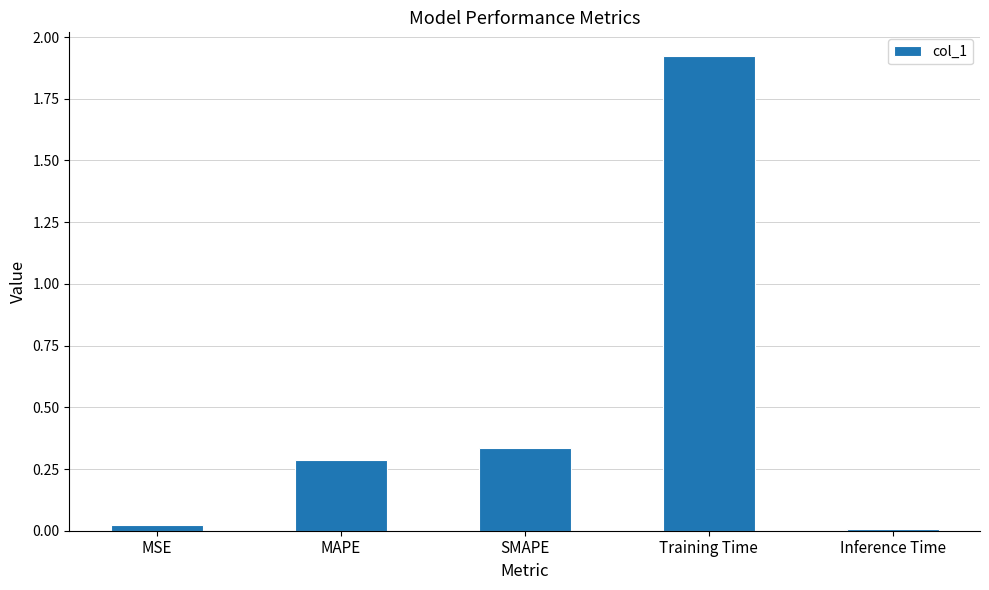

Between MSE and SMAPE, which is larger?

SMAPE